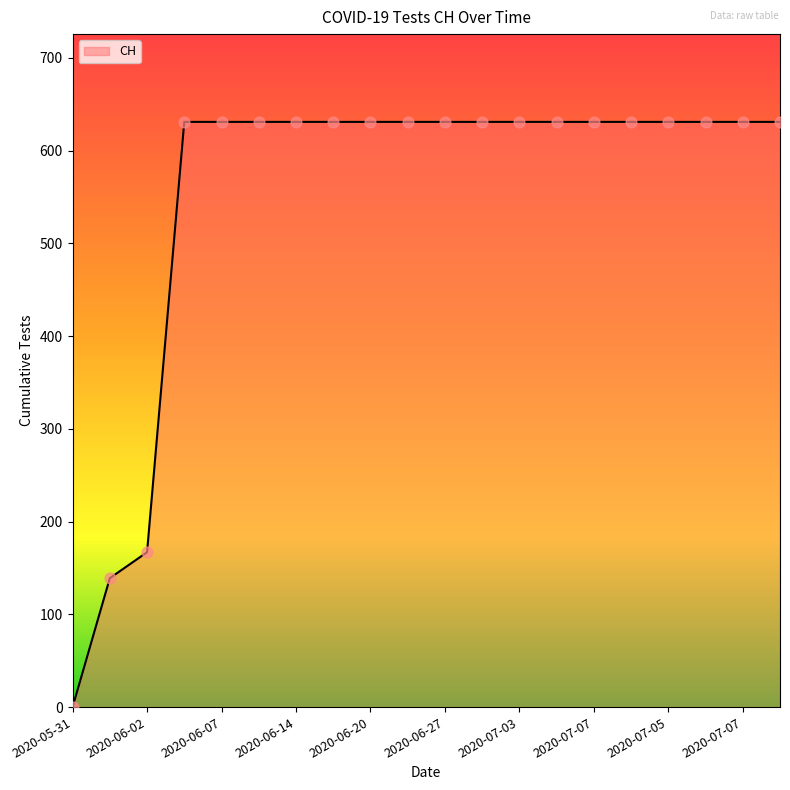

What is the difference between the maximum and minimum values?

631